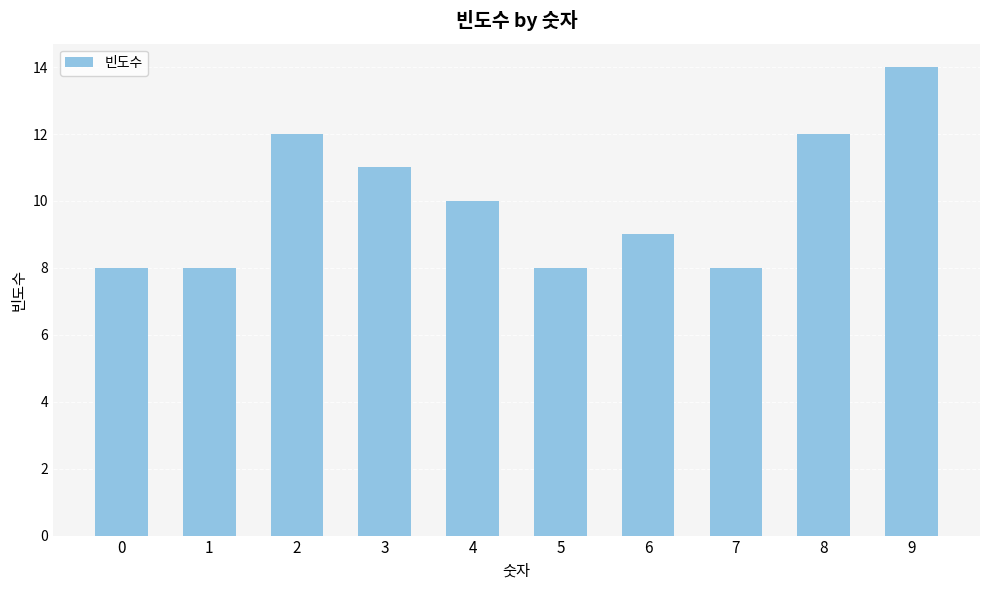

Read the value at 5.

8